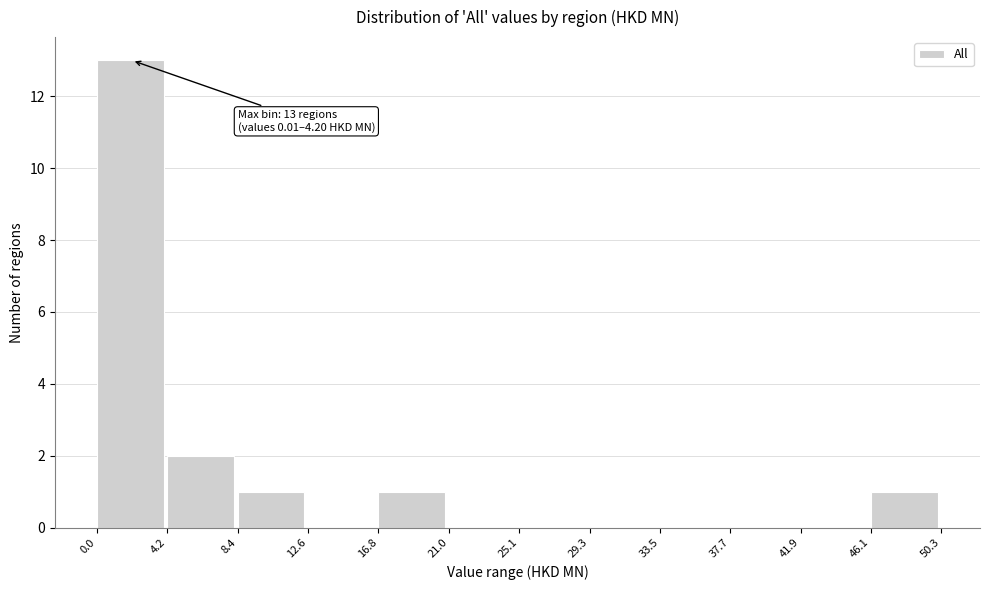

Over which range of the x-axis is the bar tallest?

0.0 to 4.2